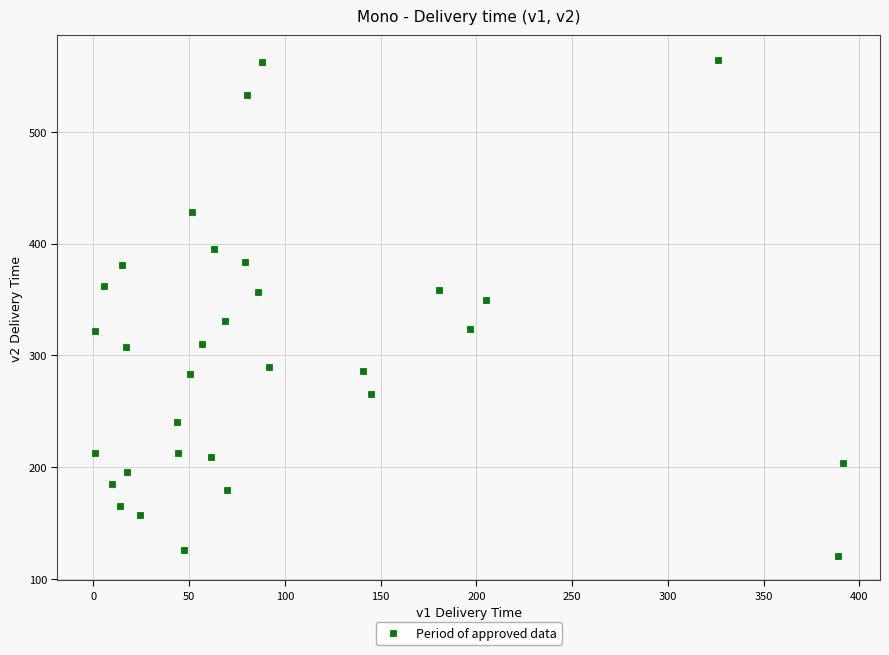

What is the range of X values (max minus min)?

390.3